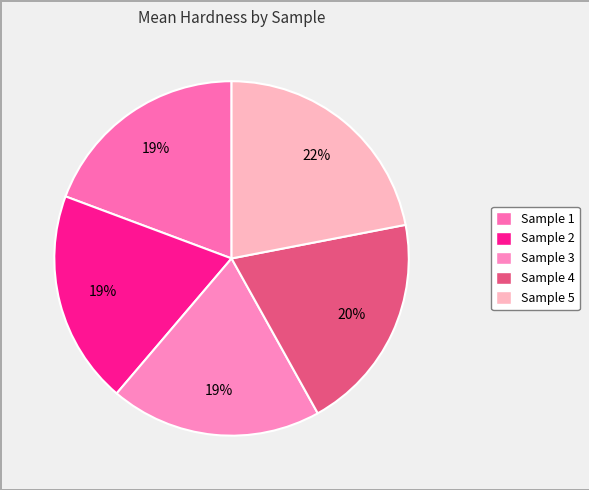

To the nearest percent, what is the average slice percentage?

20%